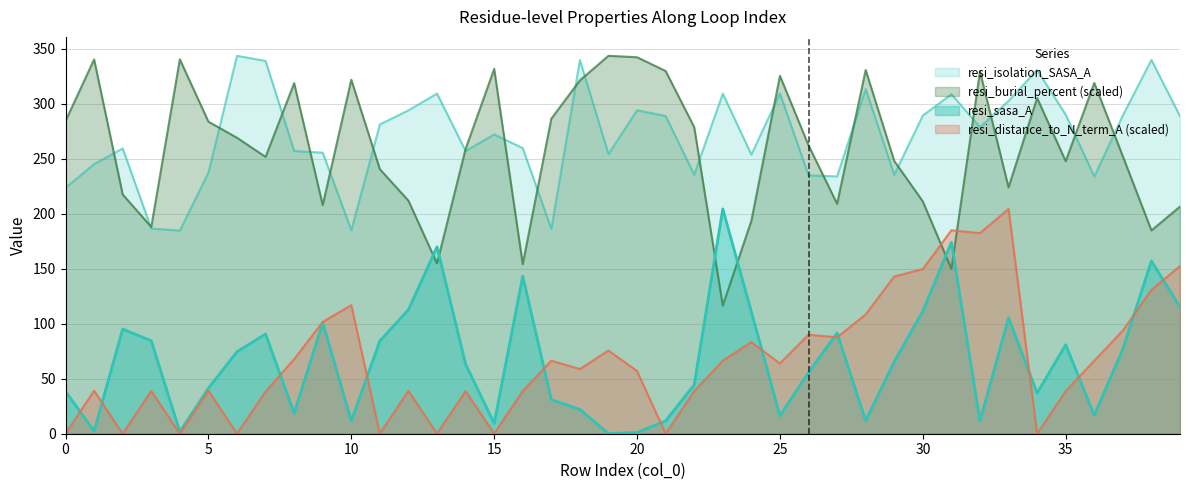

Is it true that resi_distance_to_N_term_A equals 83.3 at 24?

True